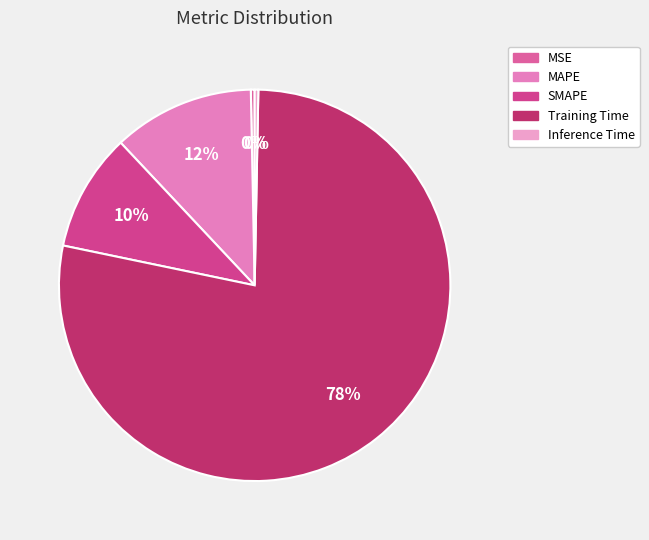

How many slices are in this pie chart?

5